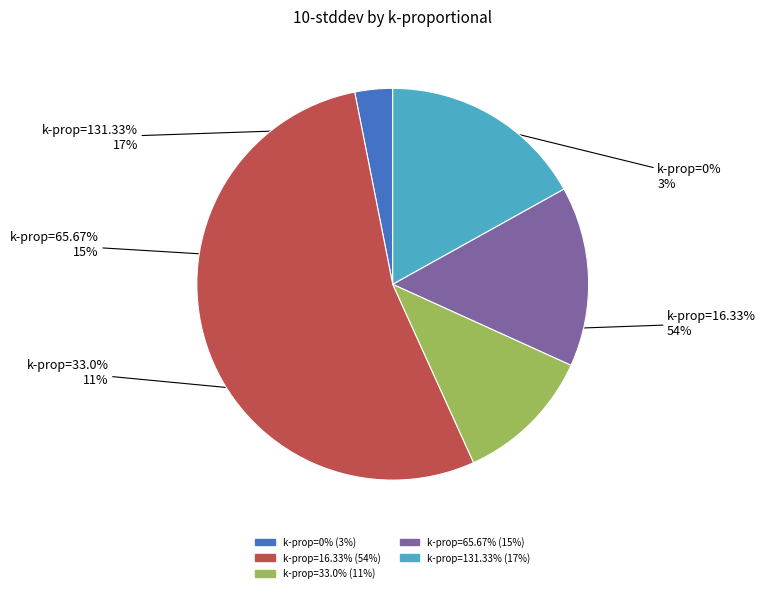

To the nearest percent, what percentage of the pie is [[0], [131.33]]?

17%